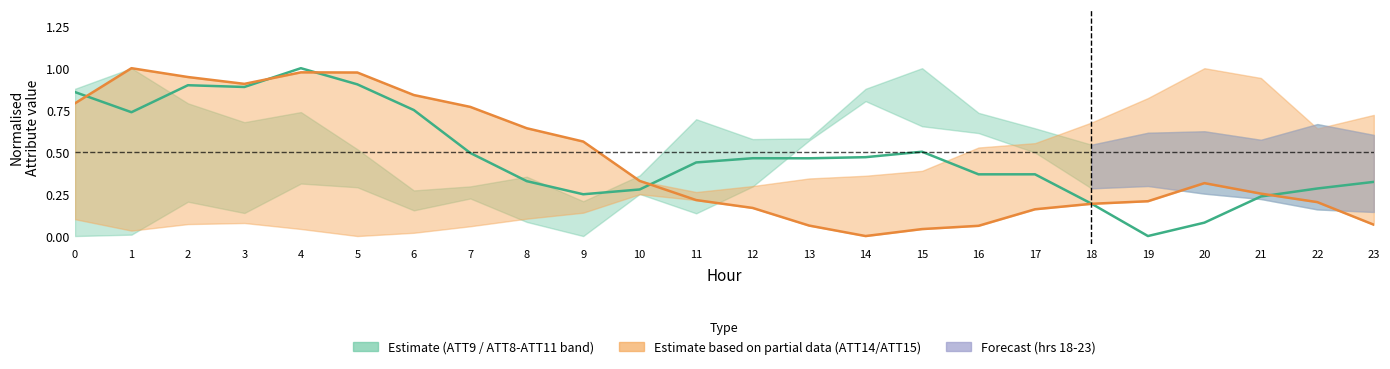

Where do ATT14 (Partial estimate) and ATT9 (Estimate centre) first cross each other?

0 and 1